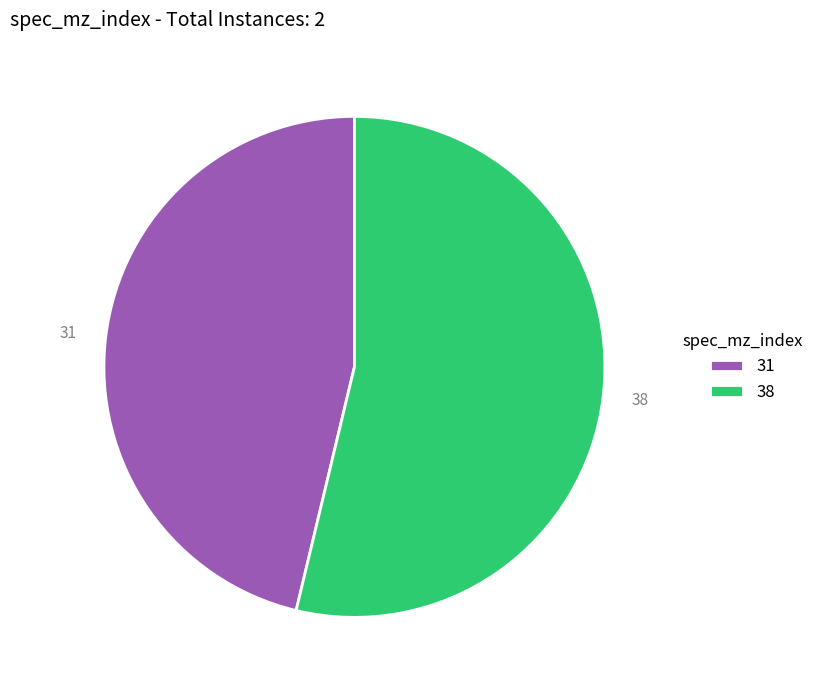

Combined, do 31 and 38 account for over 50%?

Yes